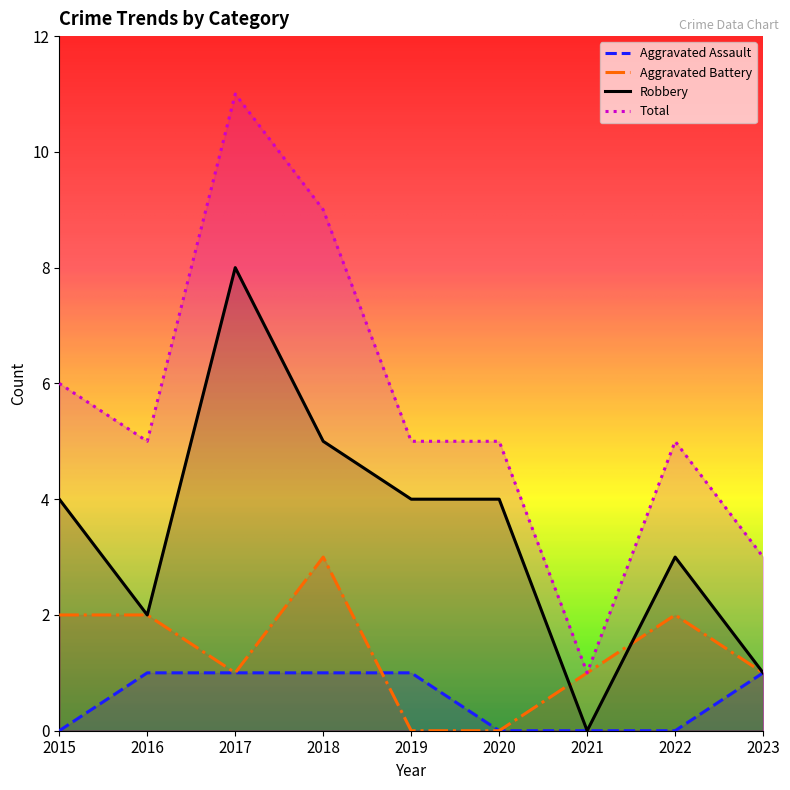

What is the value of the Total point at the 7th from the left?

1